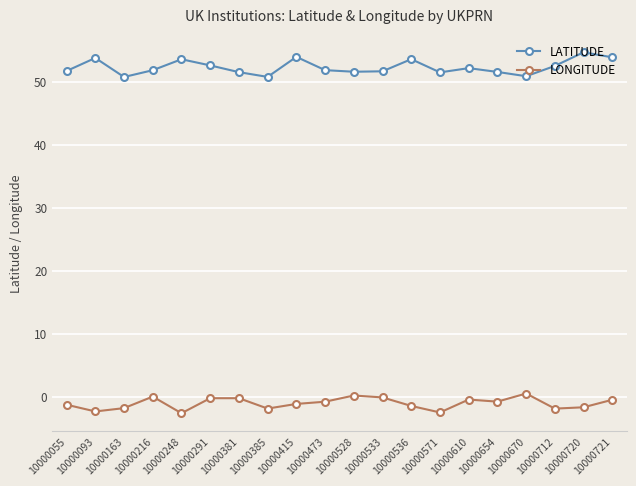

What is the sum of all LATITUDE values?

1045.7